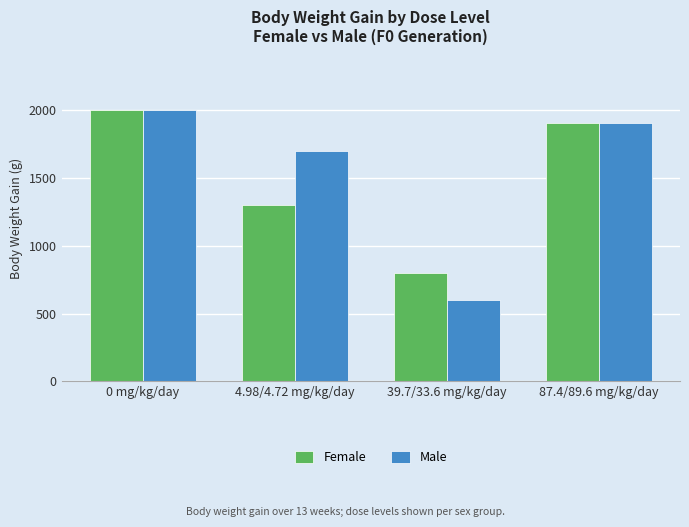

Reading right to left, transcribe all the data shown in this chart.

Female: 87.4/89.6 mg/kg/day=1900	39.7/33.6 mg/kg/day=800	4.98/4.72 mg/kg/day=1300	0 mg/kg/day=2000
Male: 87.4/89.6 mg/kg/day=1900	39.7/33.6 mg/kg/day=600	4.98/4.72 mg/kg/day=1700	0 mg/kg/day=2000